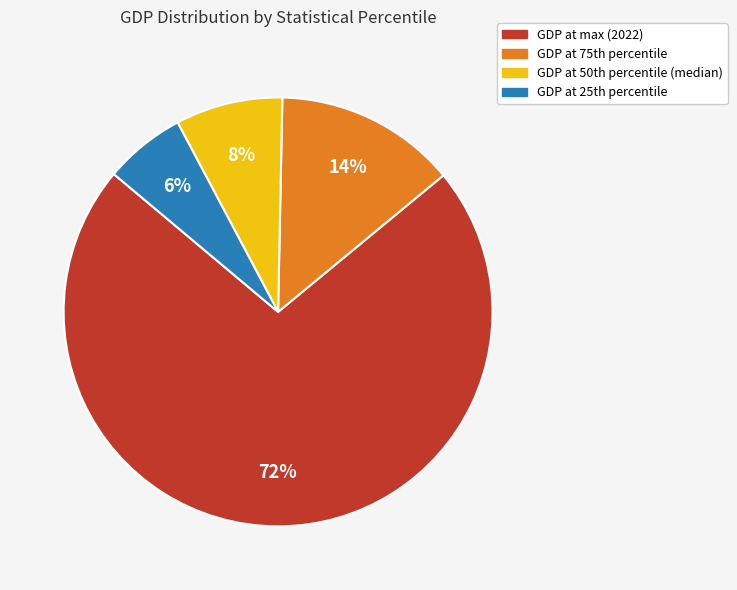

How many slices are in this pie chart?

4